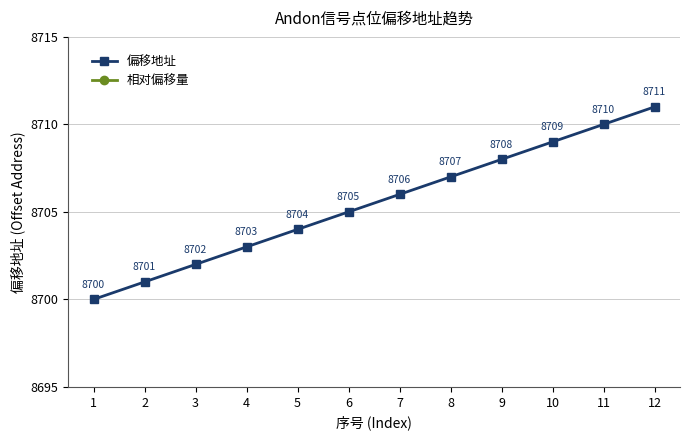

At how many categories does at least one series exceed 4363?

12